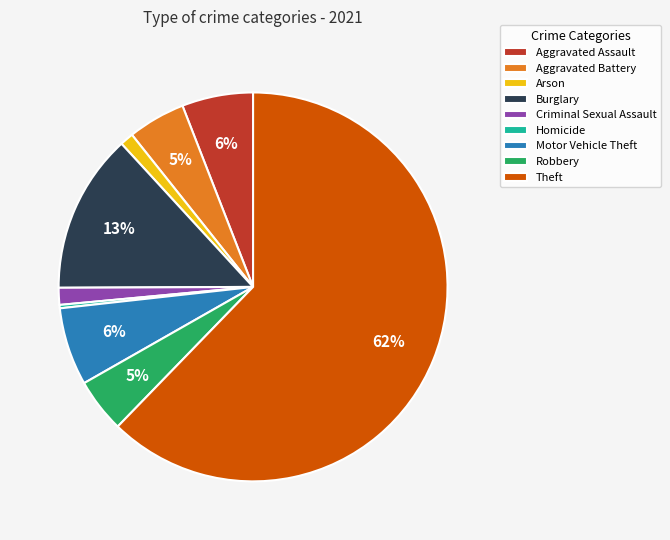

Is it true that Burglary is 19% of the pie?

False